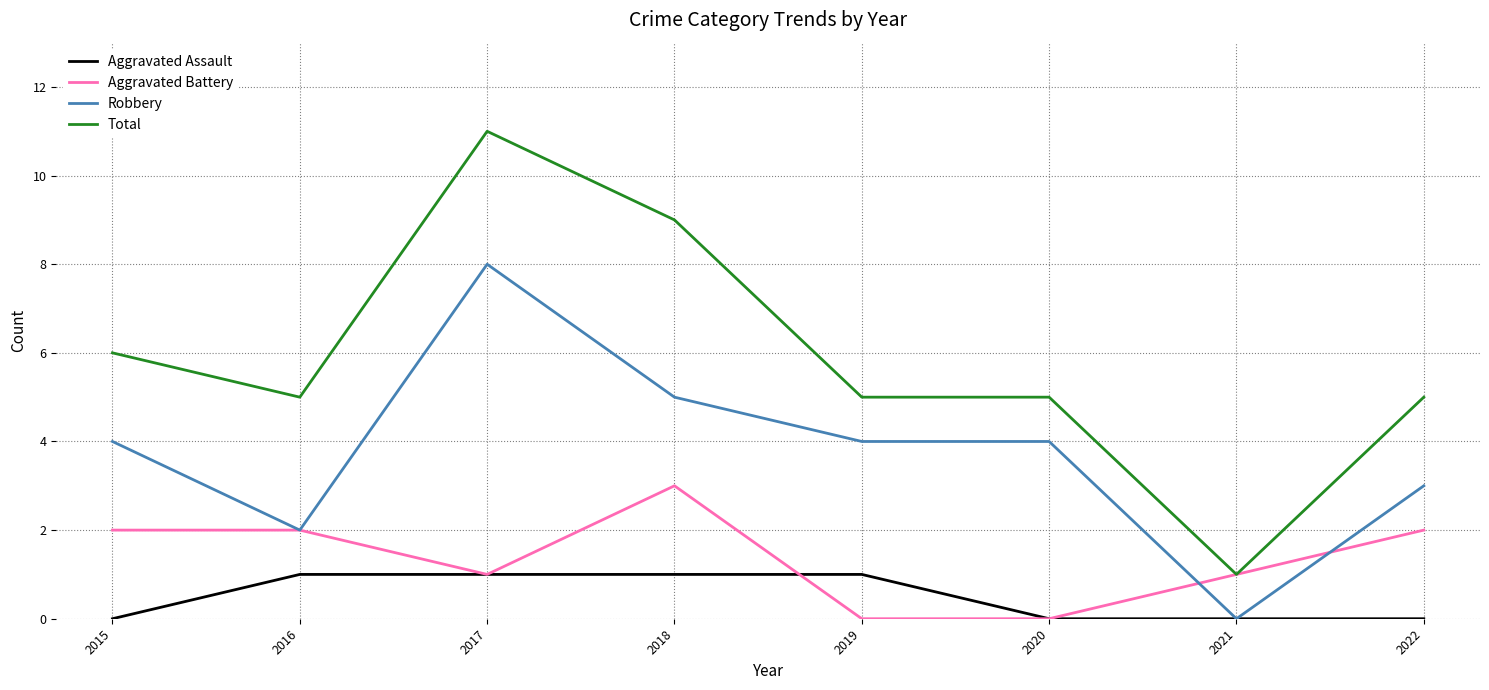

What is the total value across all series at 2016?

10